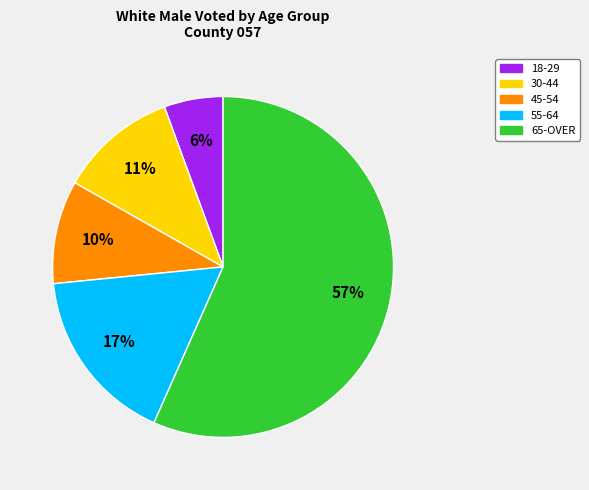

Is there a majority slice in this chart?

Yes